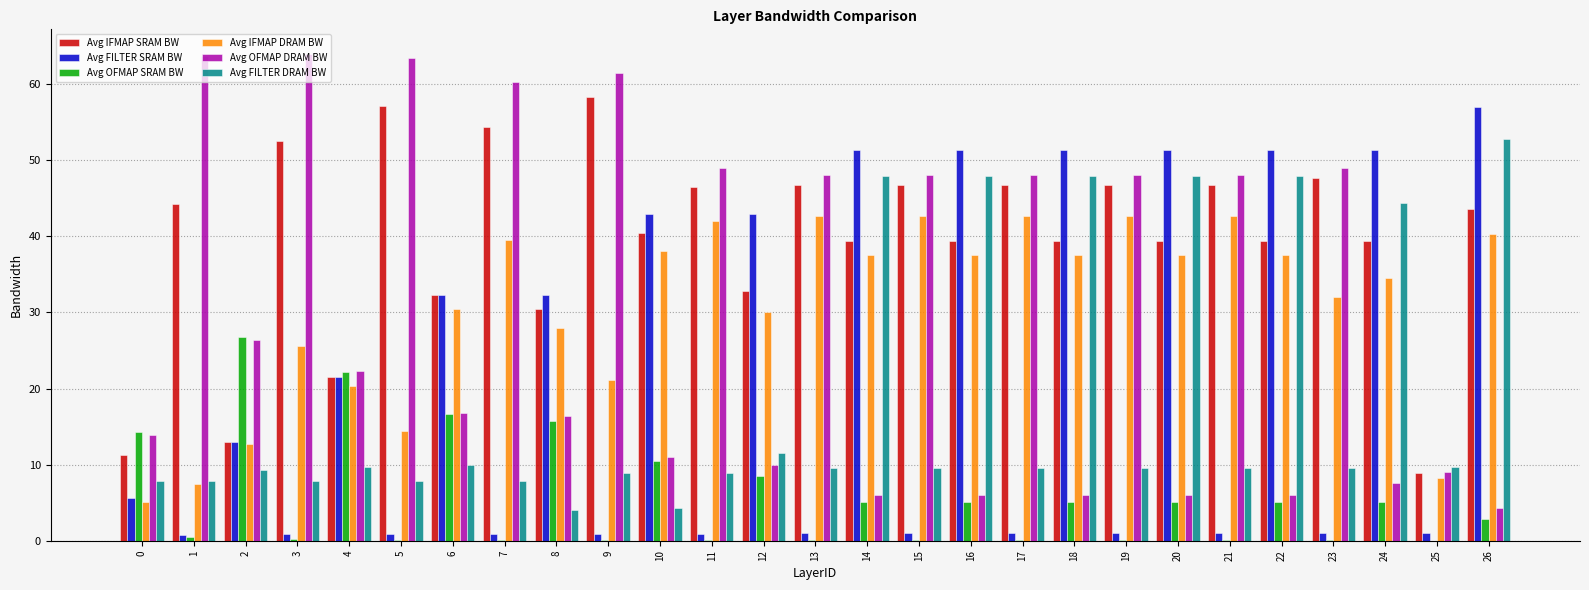

What is the sum of all Avg FILTER SRAM BW values?

567.7